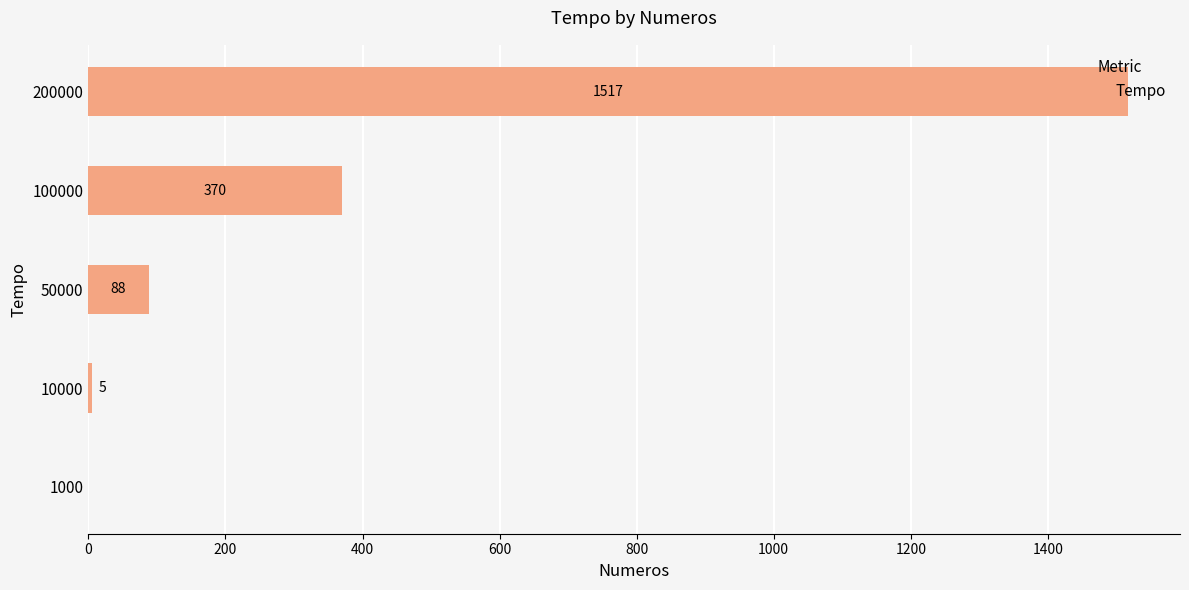

What is the sum of all values?

1980